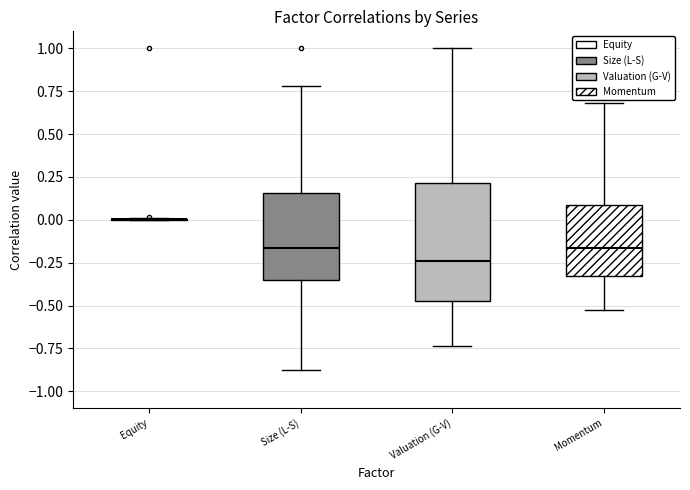

Where does the upper whisker of the box for Size (L-S) end on the y-axis? The values are not printed on the chart, so give them approximately, as read against the axis.

0.80